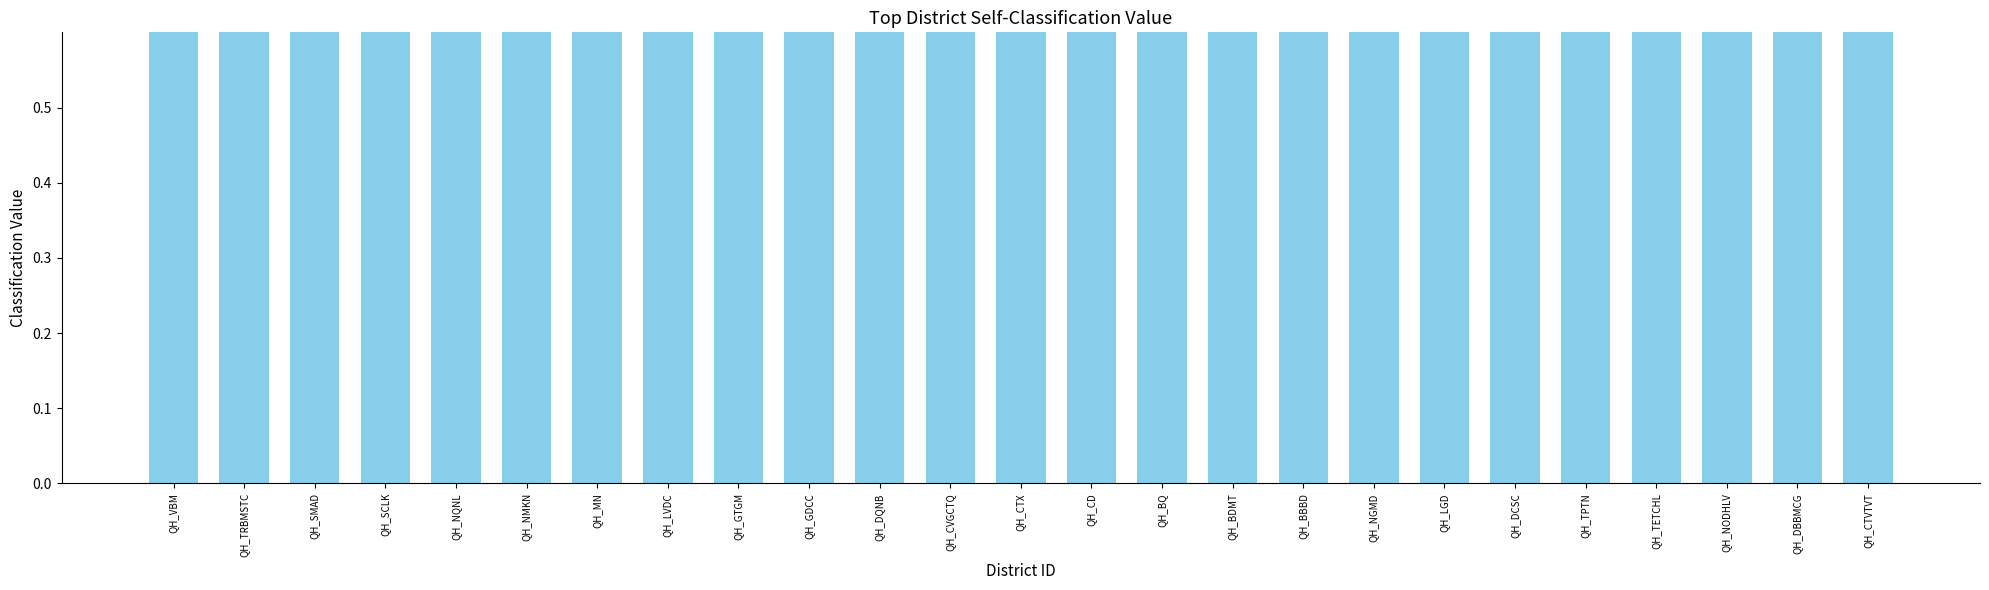

What is the label of the 9th bar from the right?

QH_BBBD